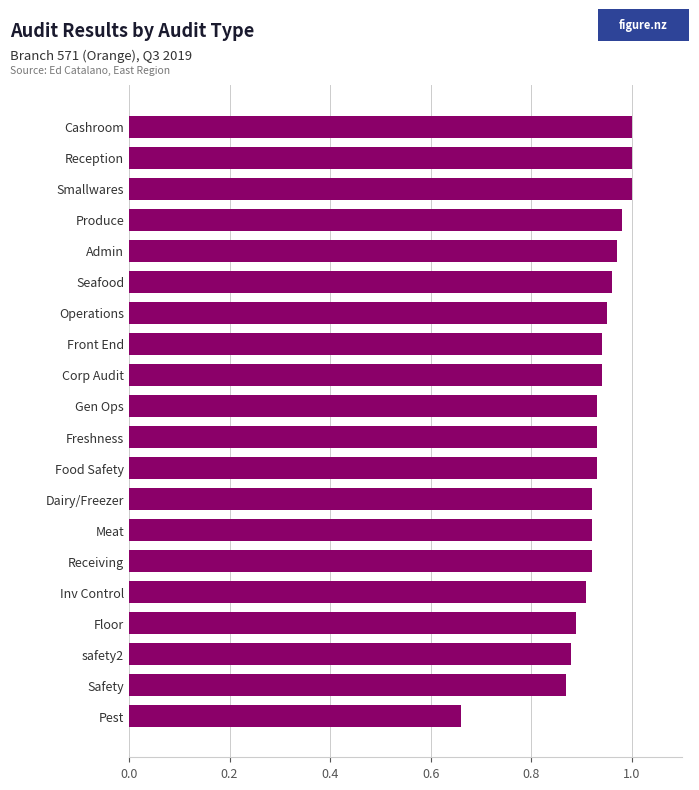

What is the label of the 3rd bar from the bottom?

safety2